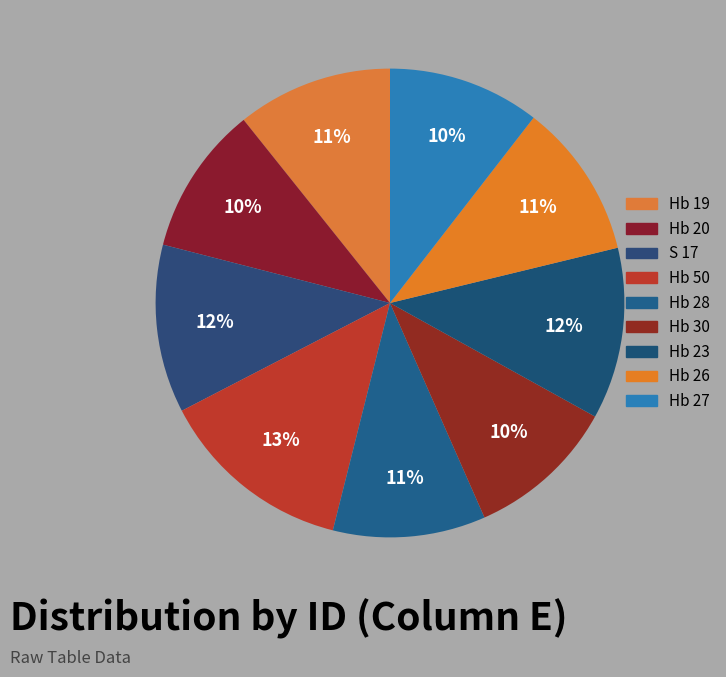

To the nearest percent, what portion does S 17 represent?

12%